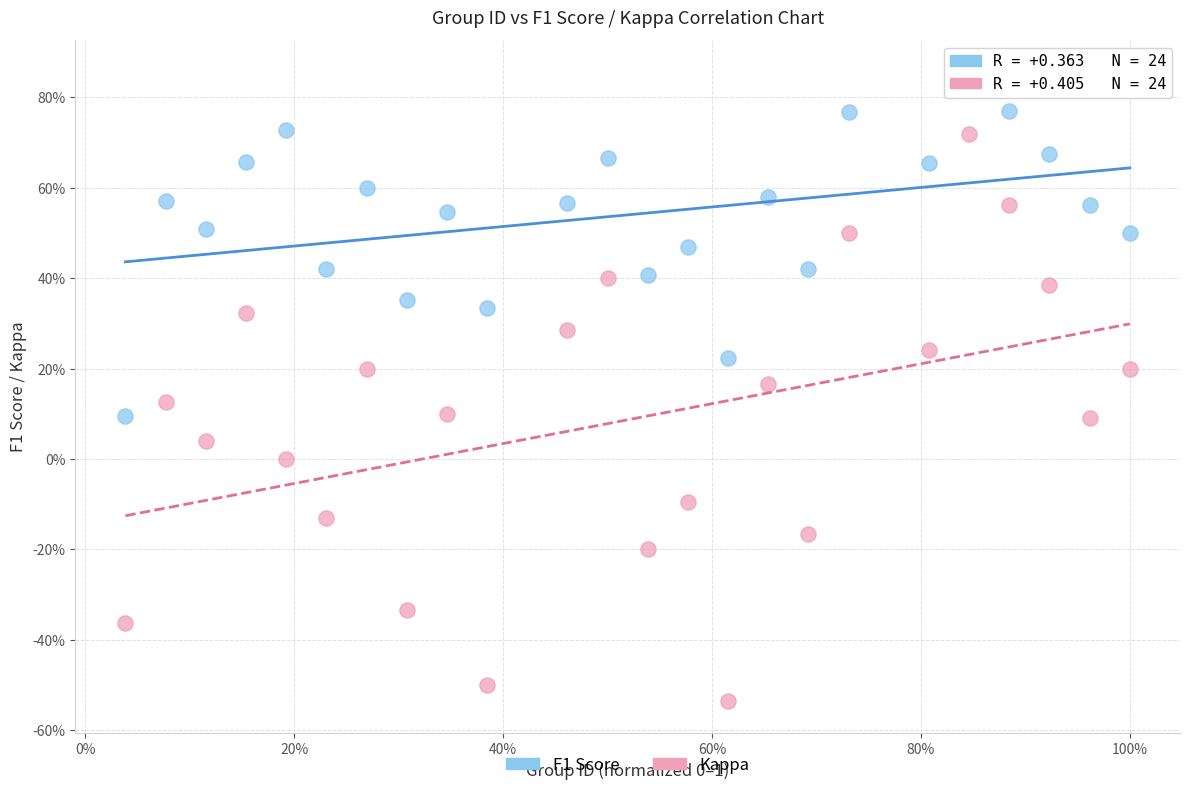

What are all the series names shown in the legend?

F1 Score, Kappa